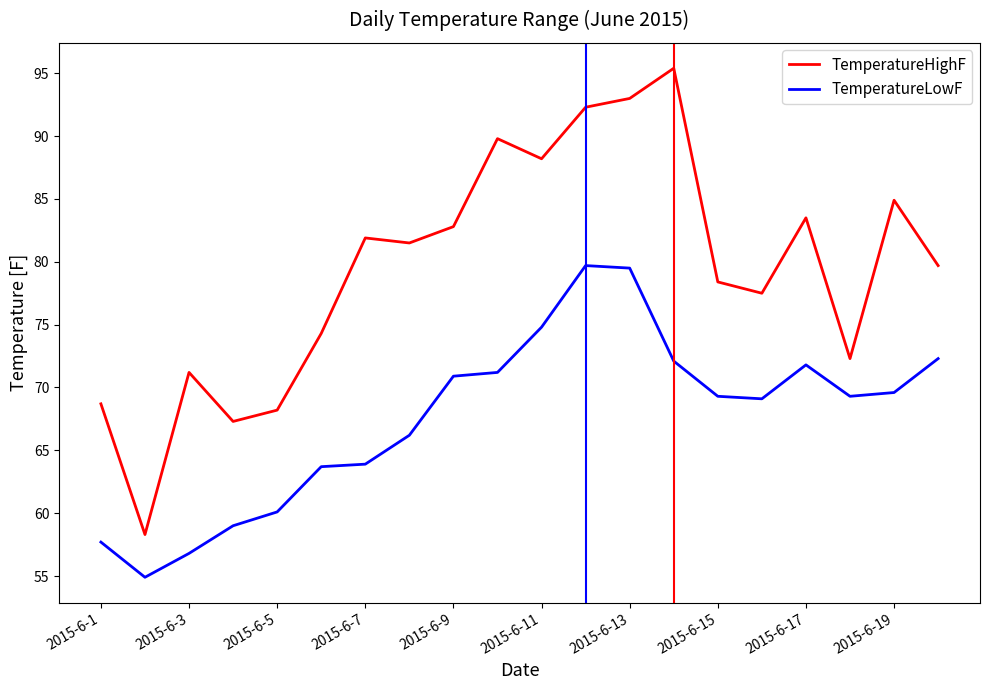

What is the smallest value displayed?

54.9